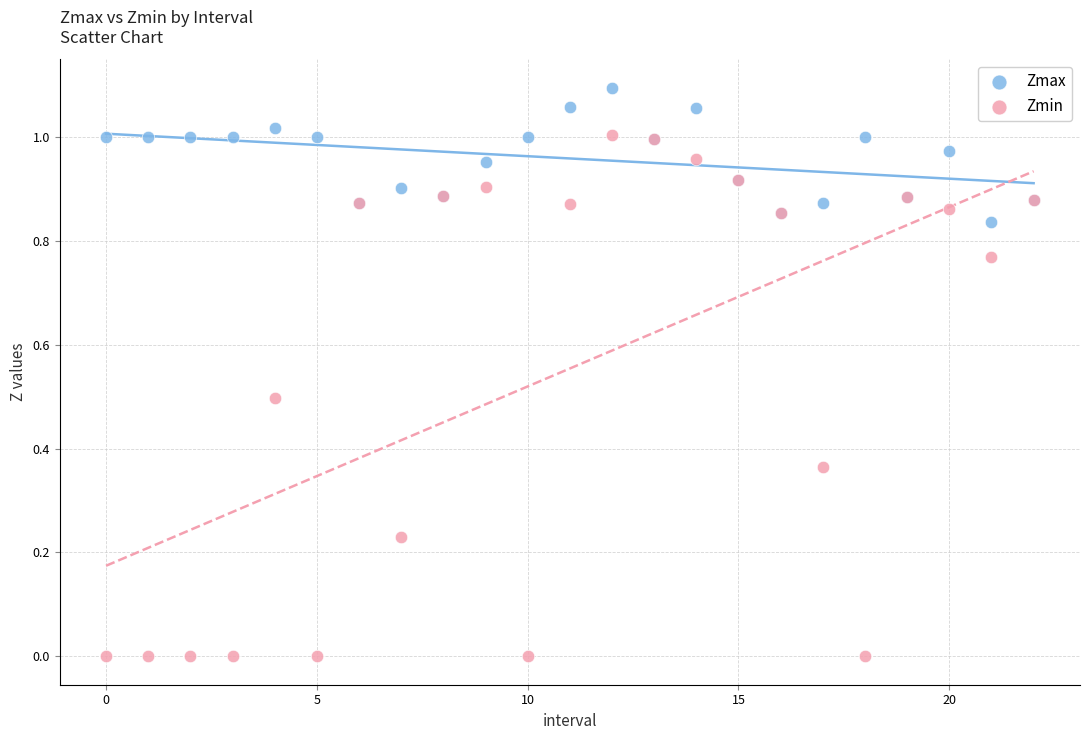

Which series has the largest Y range (max minus min)?

Zmin